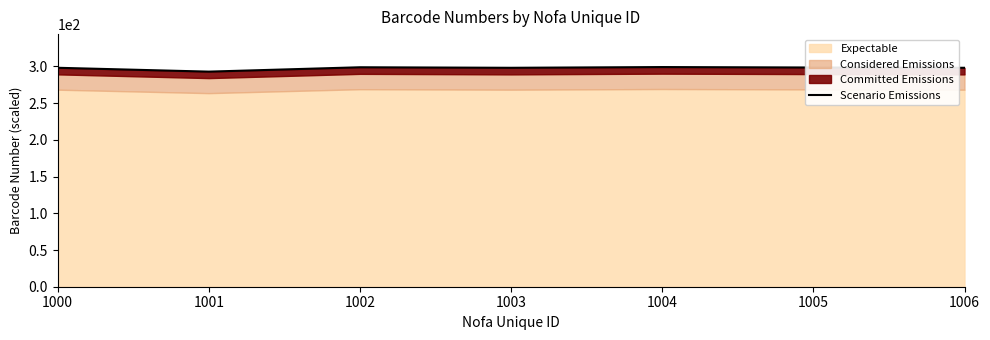

Rank the categories by value from lowest to highest.

1001, 1006, 1003, 1000, 1005, 1002, 1004